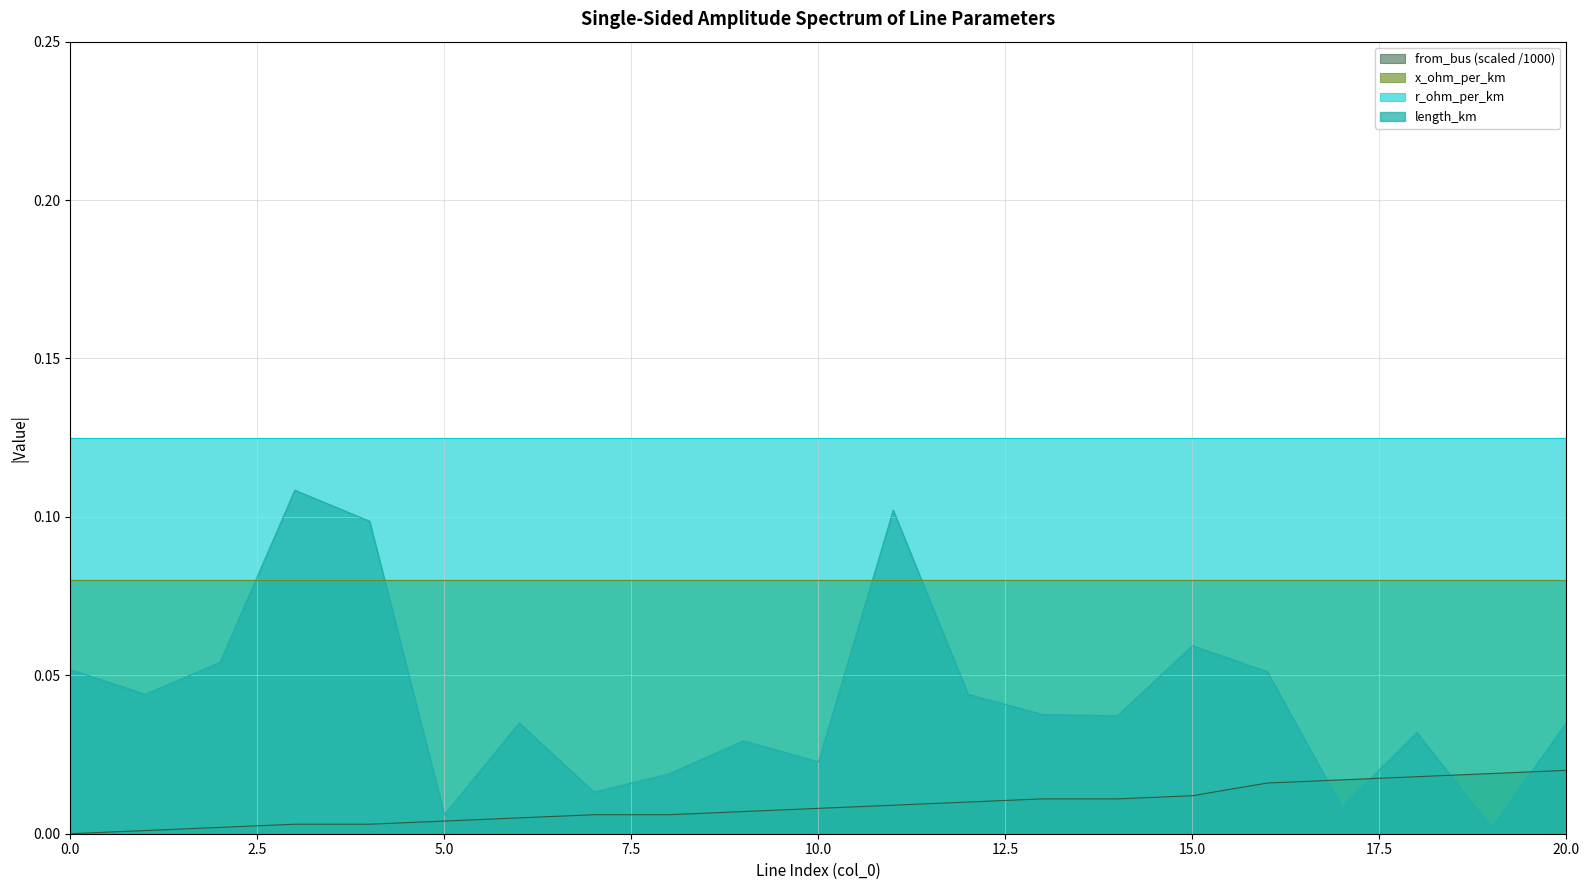

Between 6 and 18, which series saw the biggest shift?

from_bus